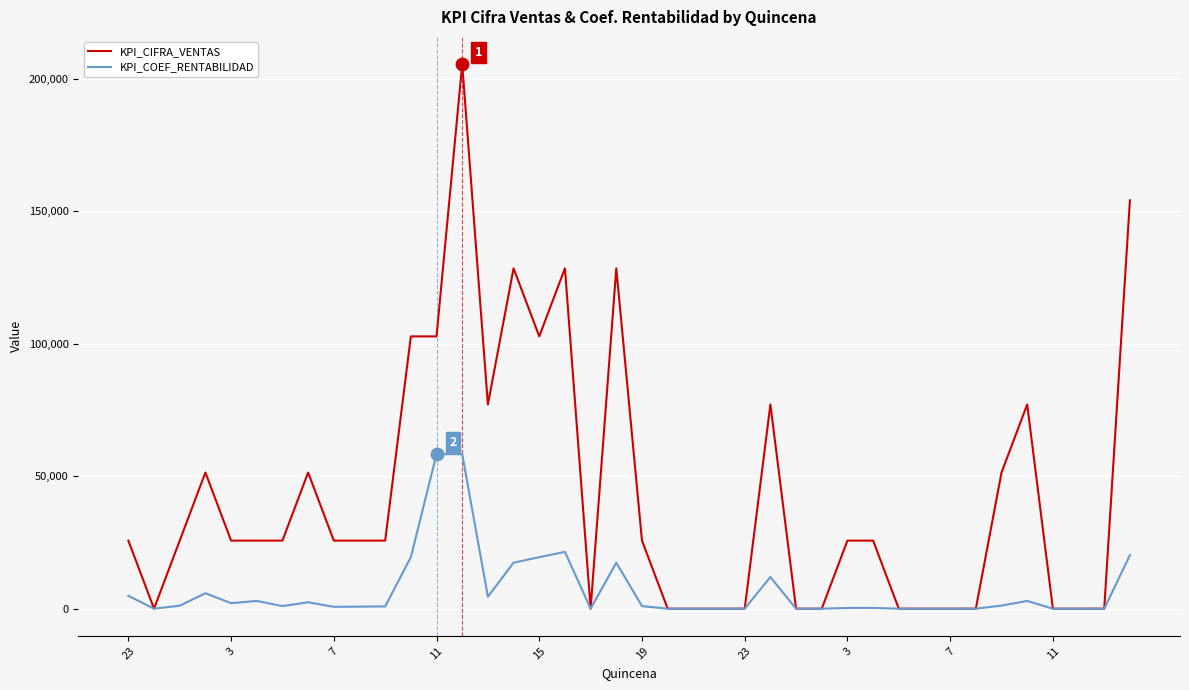

Which series has the largest total across all categories?

KPI_CIFRA_VENTAS